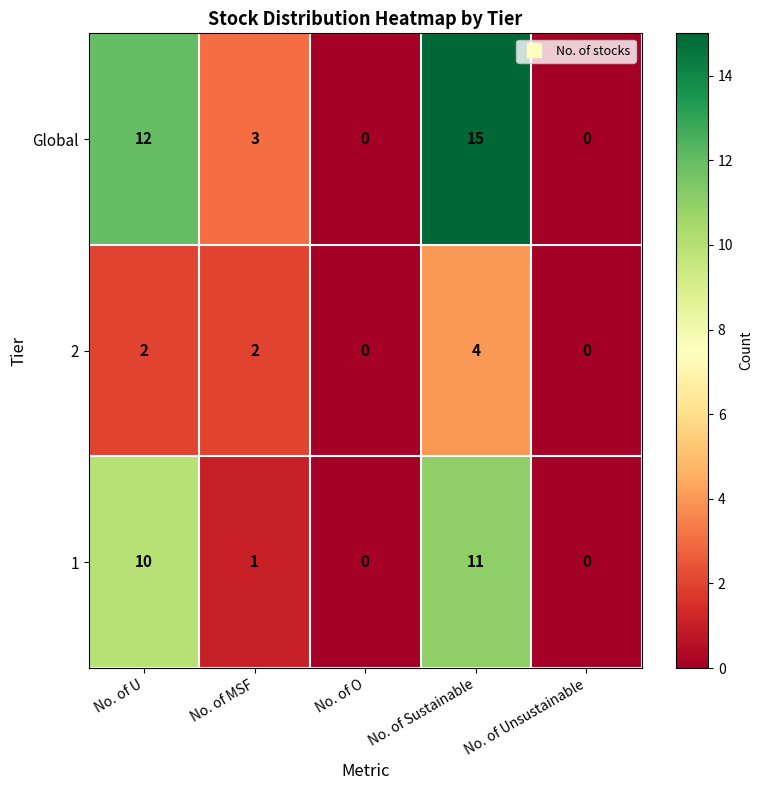

Count the number of data series in this chart.

3